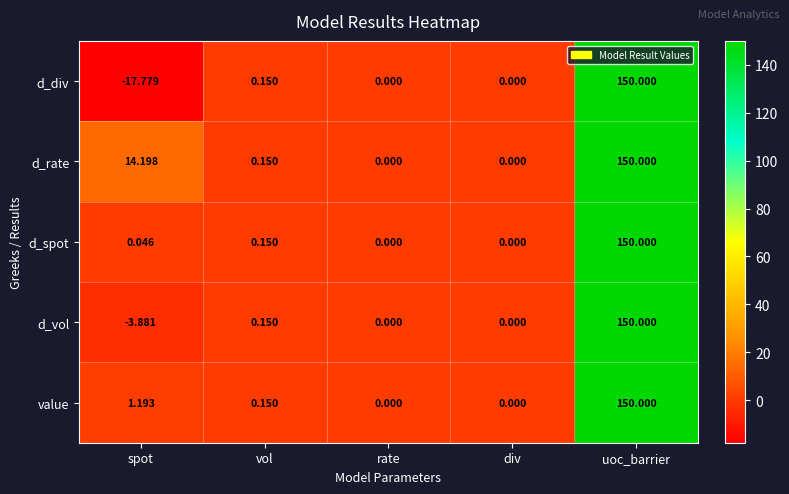

Which category has the lowest value across all series?

spot